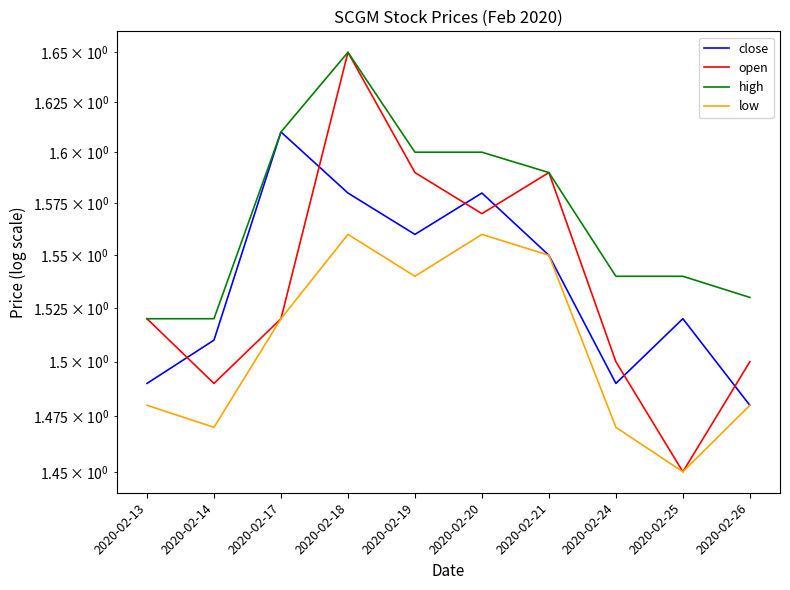

The close series shows 1.5 at 2020-02-24. True or false?

True